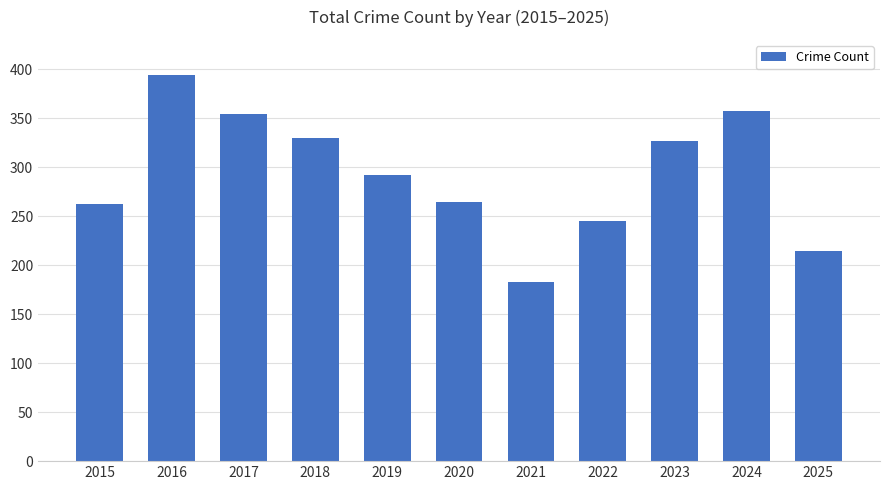

What is the average value?

293